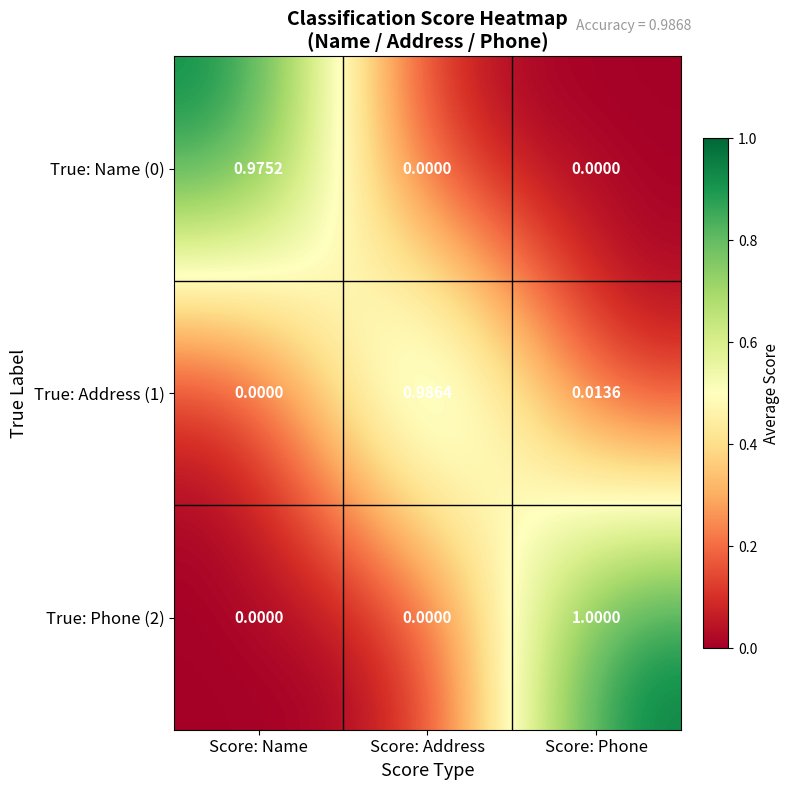

Which series has the widest spread of values?

True: Phone (2)